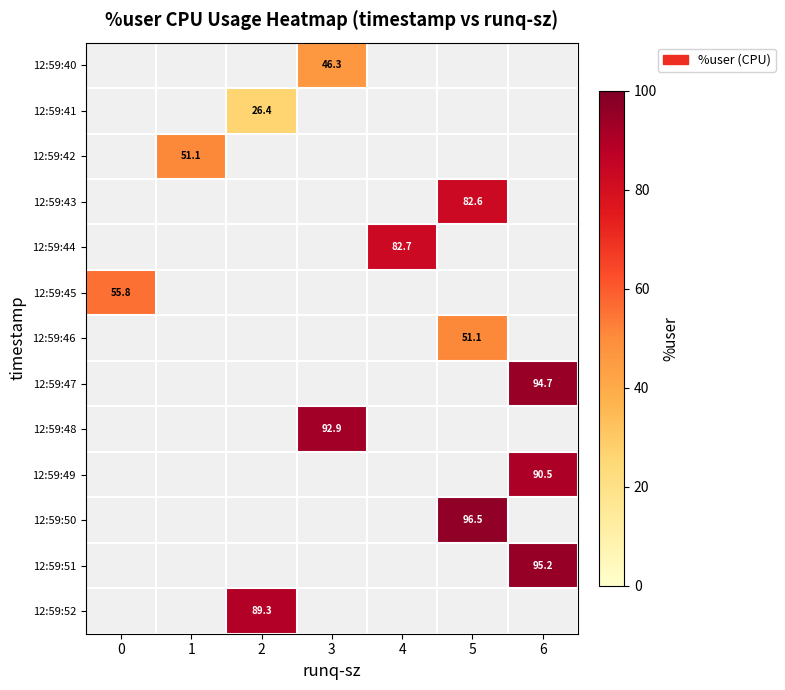

Which has a higher value, 0 or 5?

5